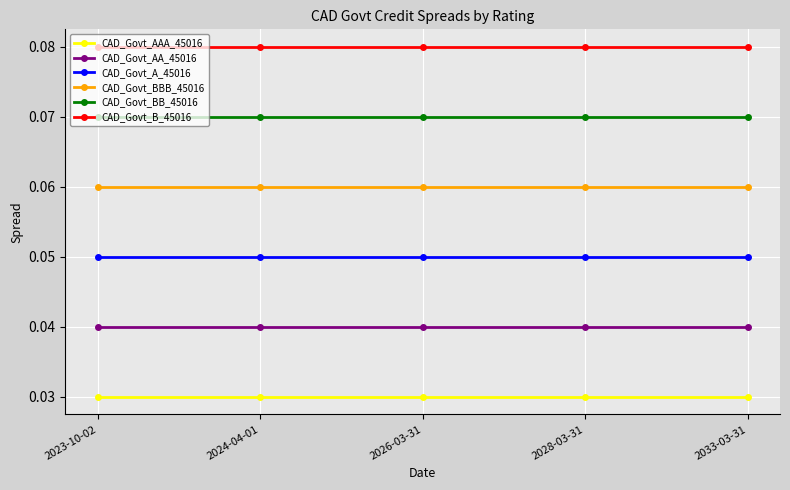

What is the sum of the CAD_Govt_B_45016 values at 2023-10-02 and 2028-03-31?

0.2